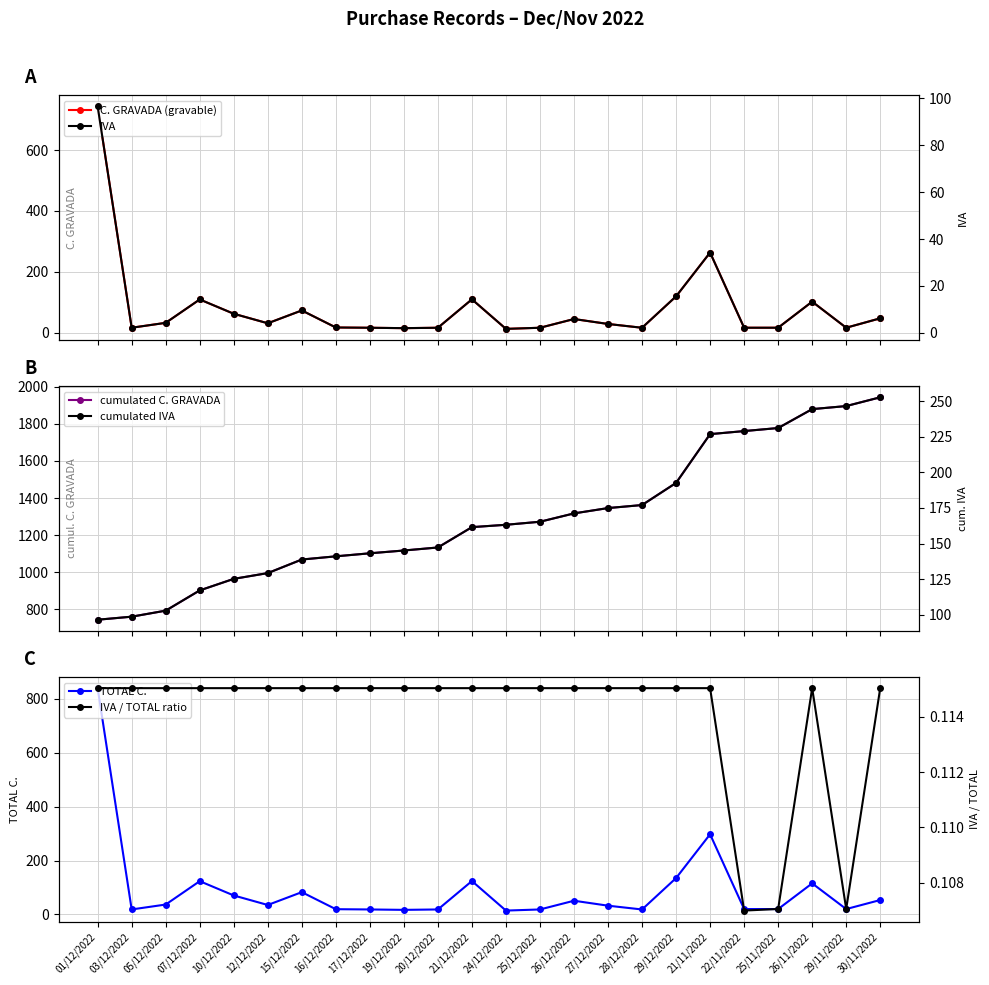

How many lines are shown in the chart?

6